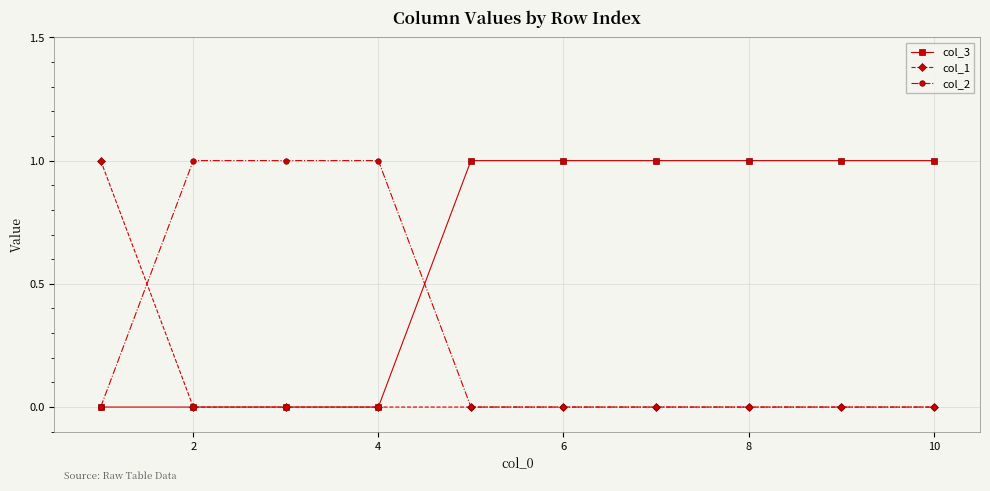

List the series in order of their overall mean, lowest first.

col_1, col_2, col_3